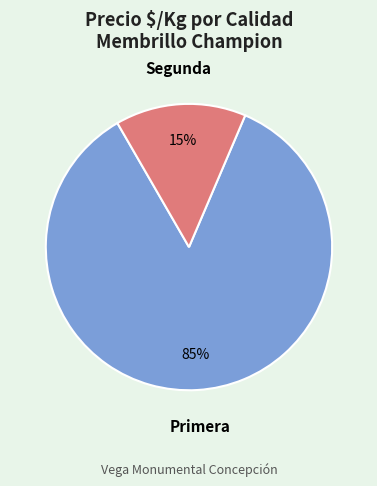

Does any single category account for the majority?

Yes